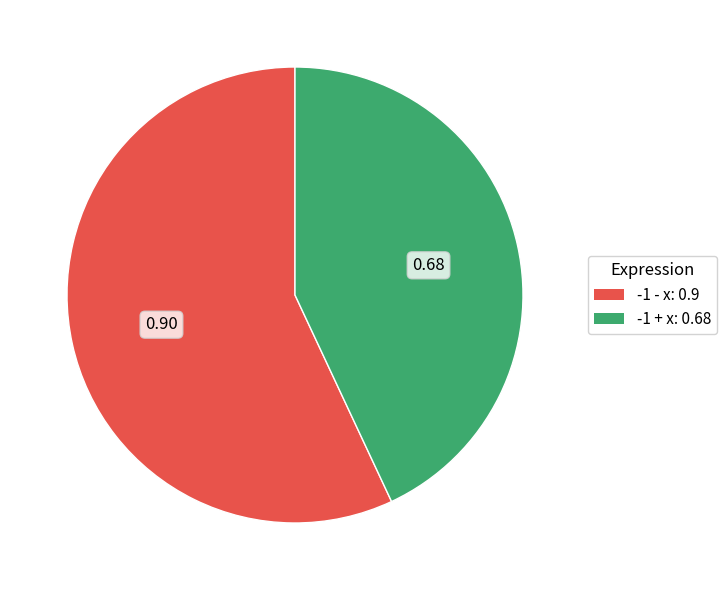

True or false: -1 - x accounts for 42% of the total.

False